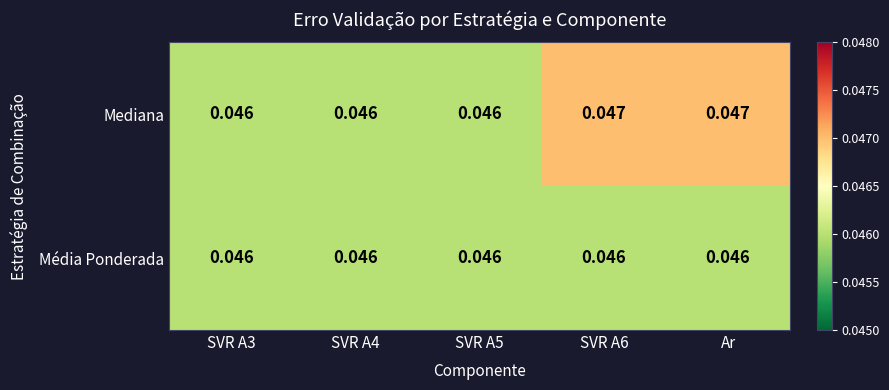

Which series has the widest spread of values?

Mediana